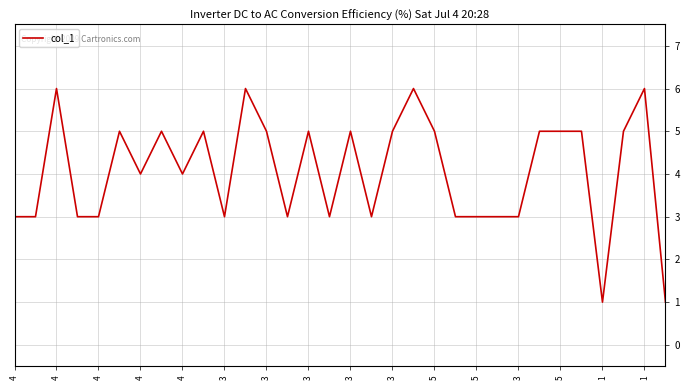

What is the maximum value shown in the chart?

6